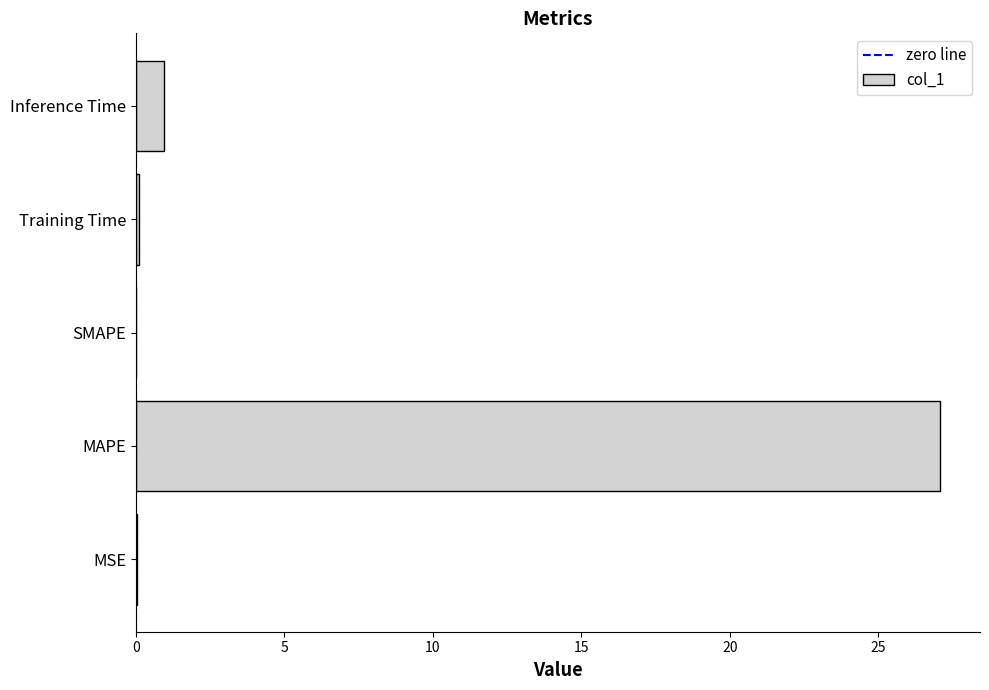

Are the bars grouped side by side (vs. stacked)?

No